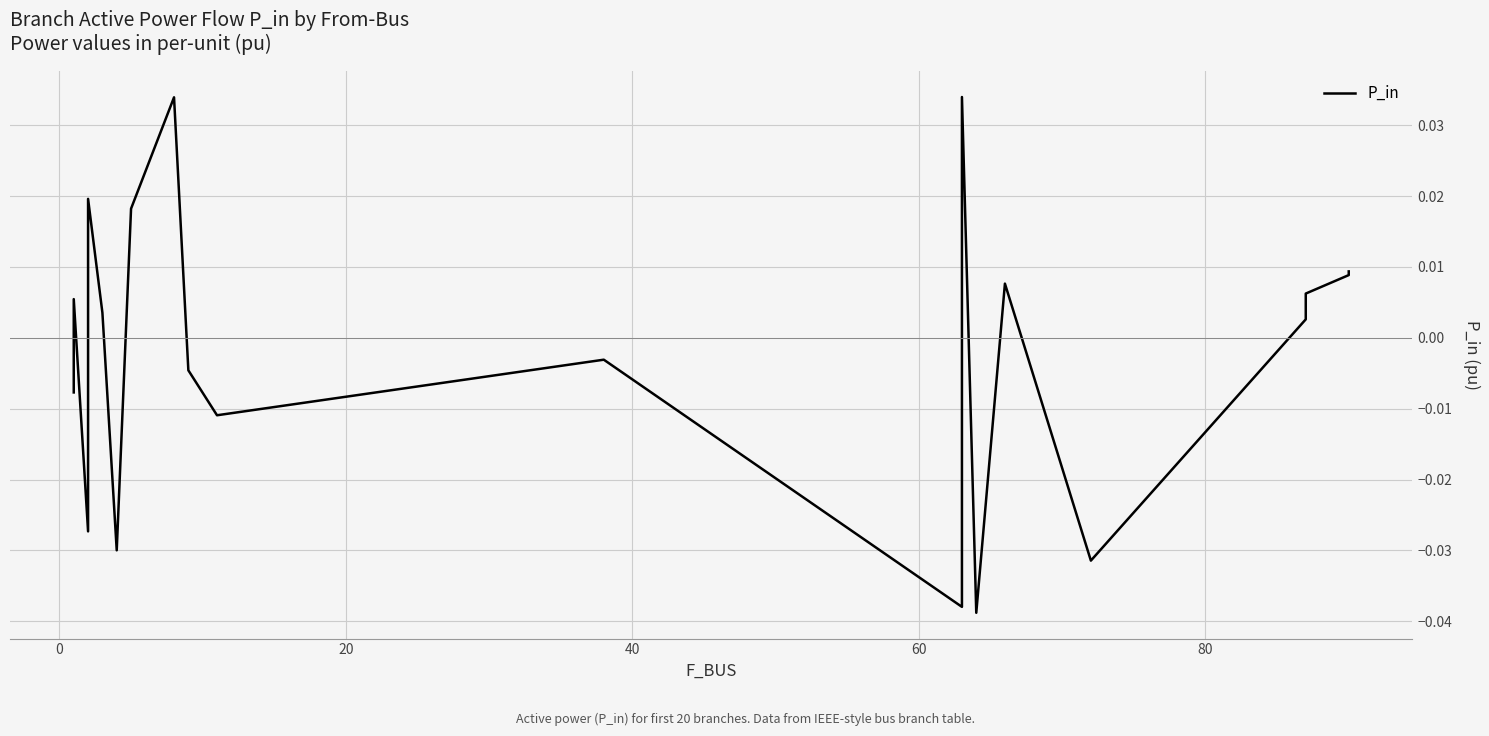

Count the number of values greater than 0.

11